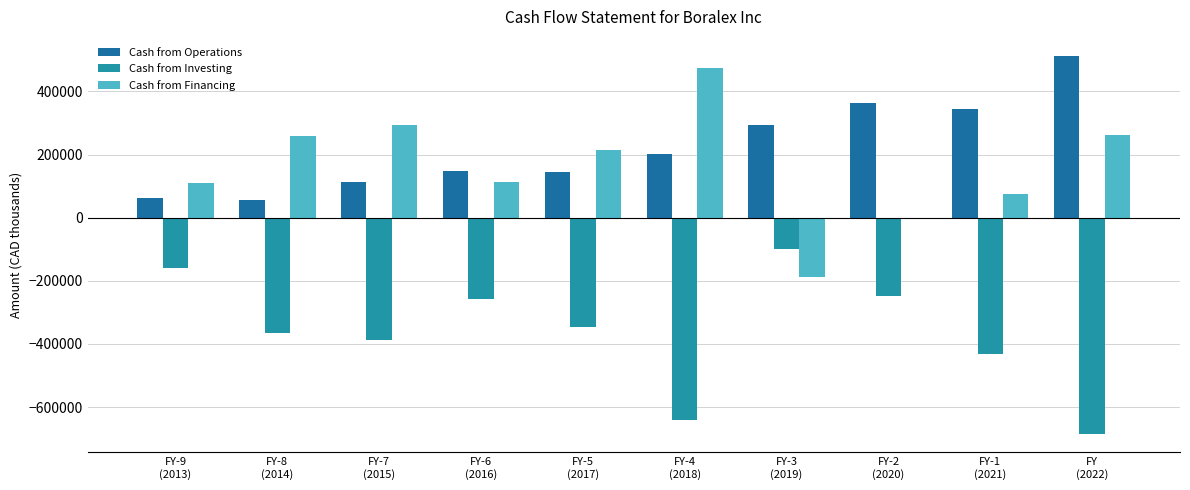

True or false: Cash from Investing has a value of -100000 at FY-3
(2019).

True